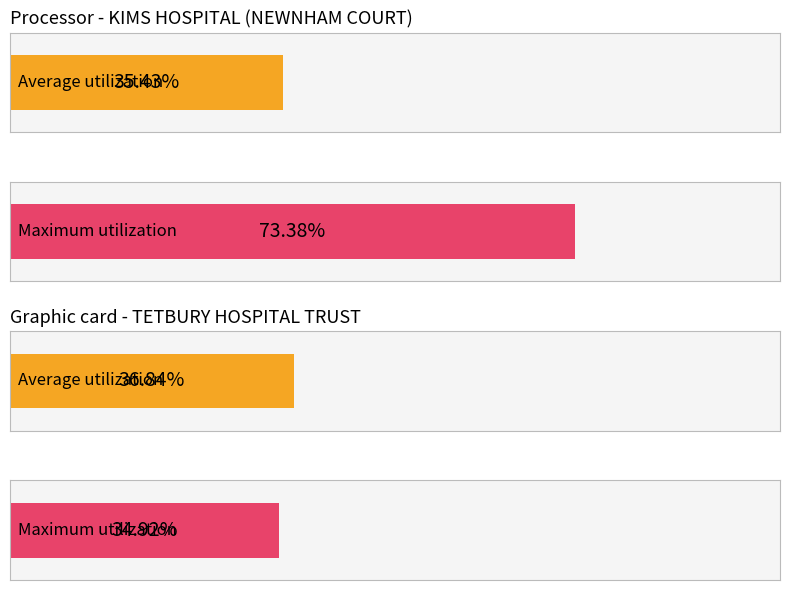

What are all the series names shown in the legend?

Average utilization, Maximum utilization